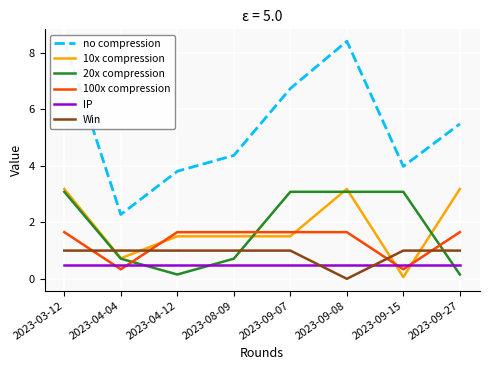

Which series has the largest range (max minus min)?

no compression